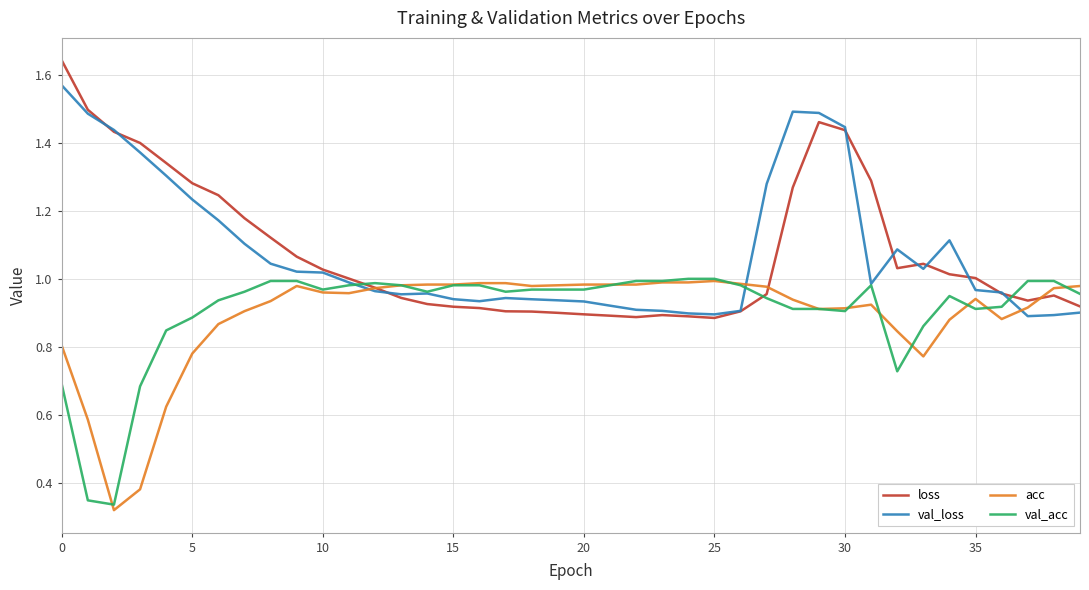

How many lines are shown in the chart?

4